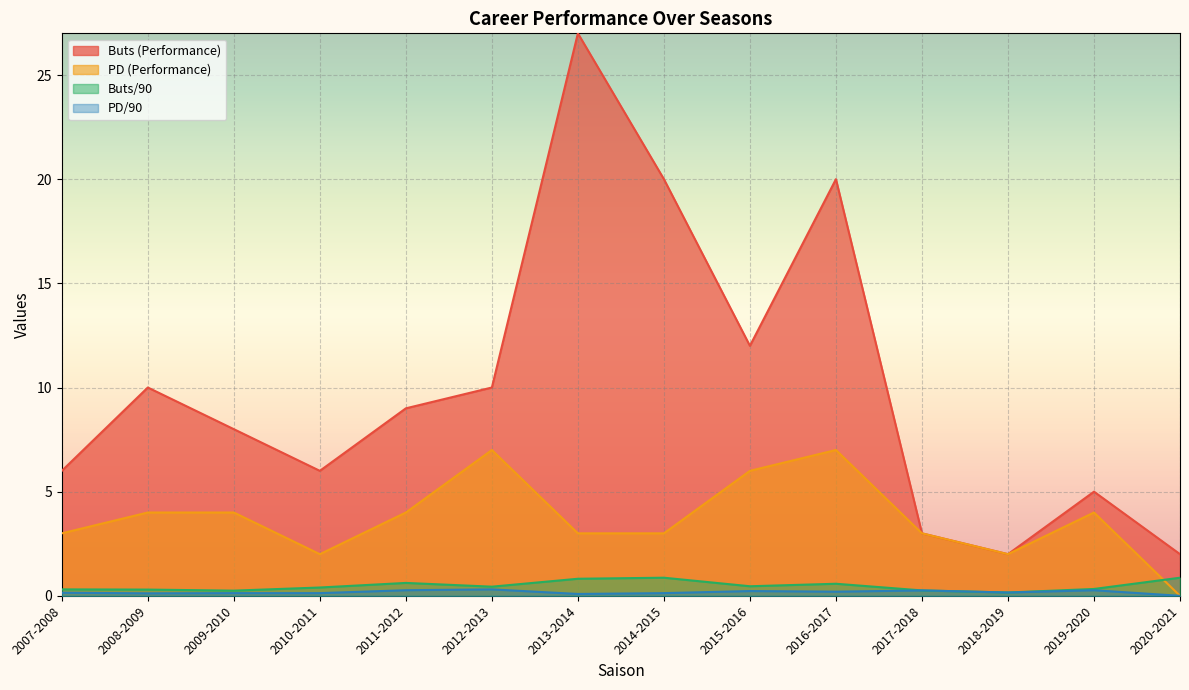

What is the label of the 8th point from the right?

2013-2014